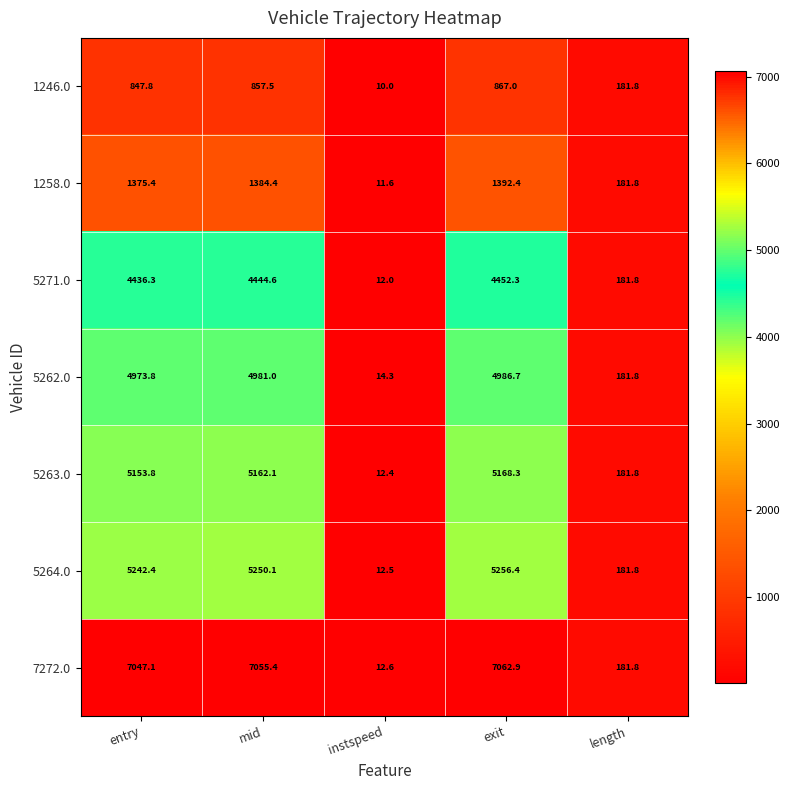

Which series has the widest spread of values?

7272.0